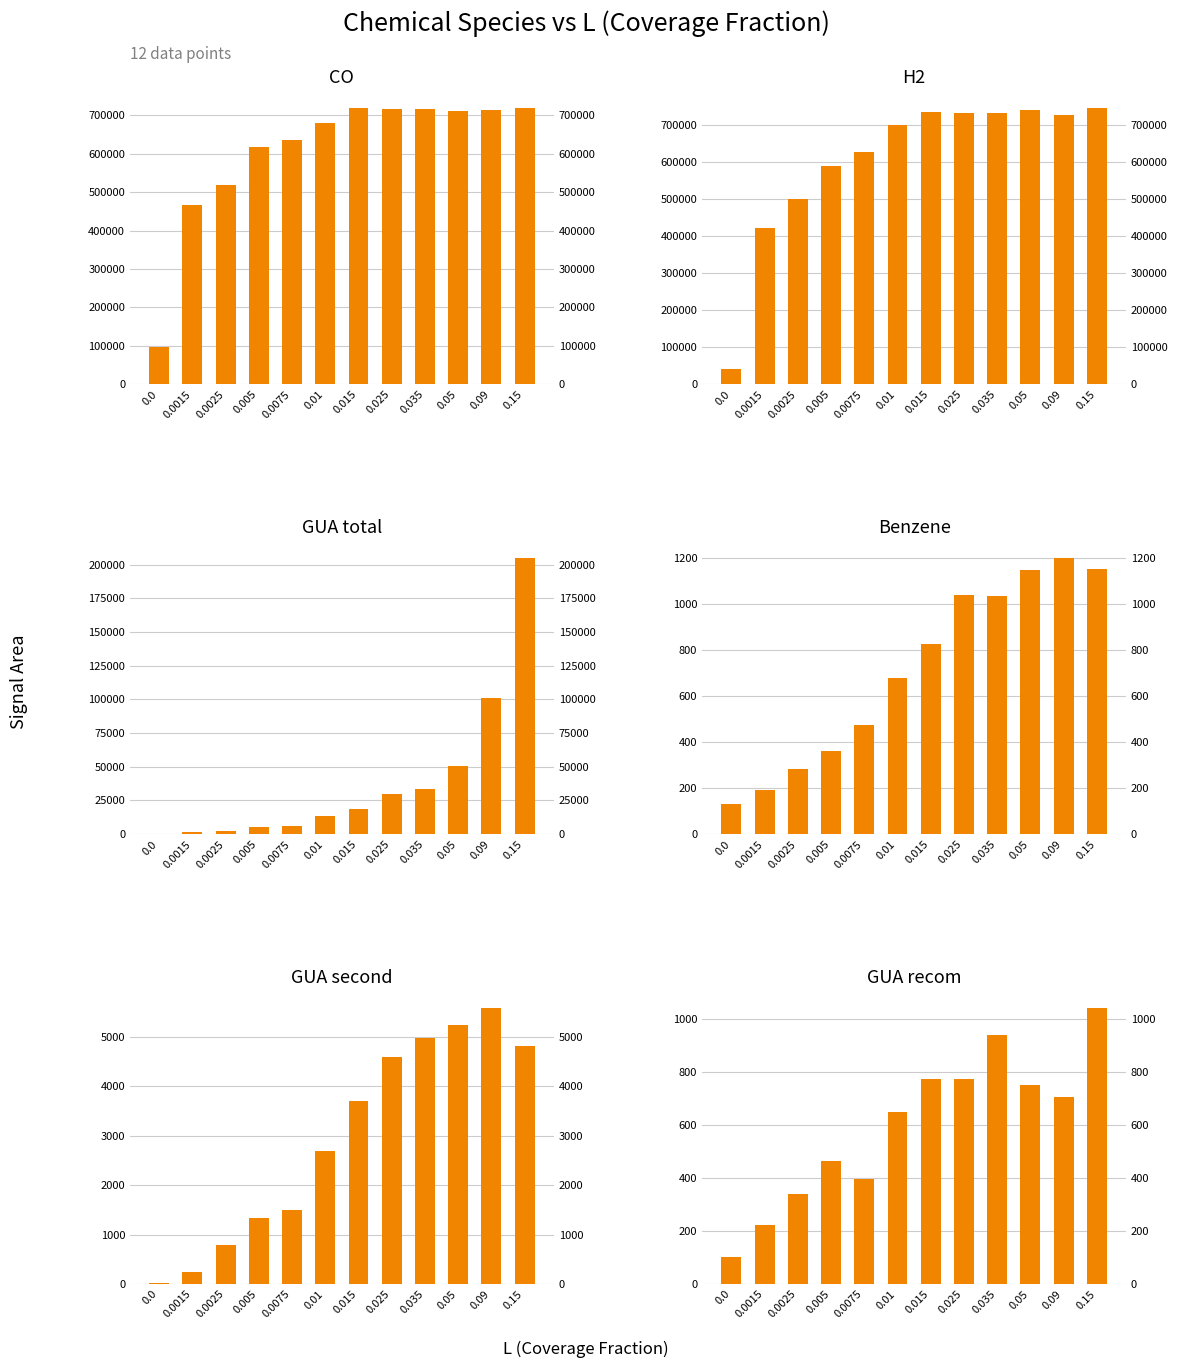

What is the spread (max minus min) of values at 0.09?

725781.4